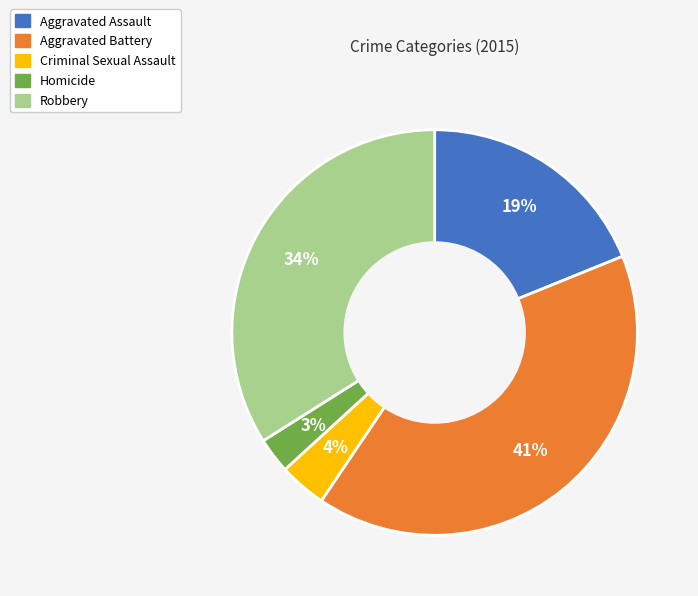

Do Aggravated Assault and Criminal Sexual Assault together represent more than half of the pie?

No